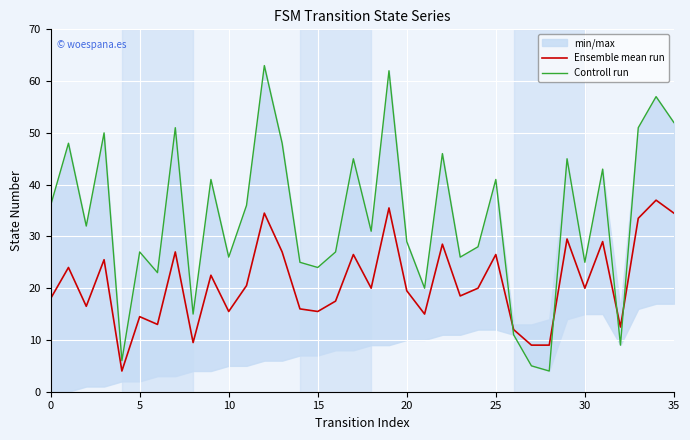

How many data points does each series have?

36